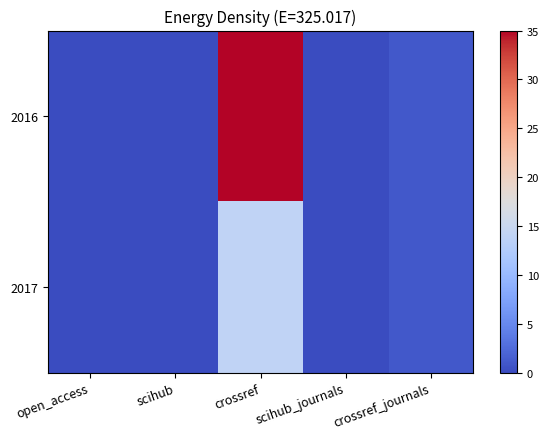

Between crossref_journals and scihub_journals, which is larger?

crossref_journals